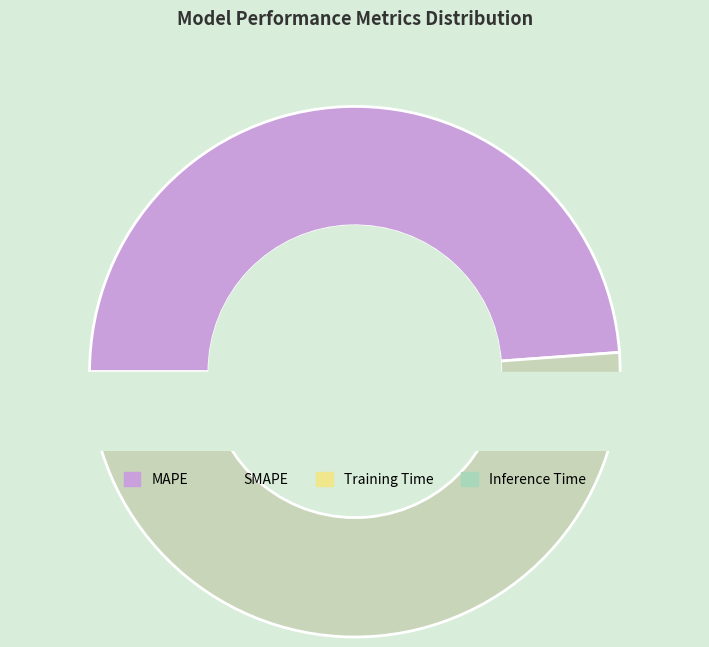

How many segments does this pie chart have?

4